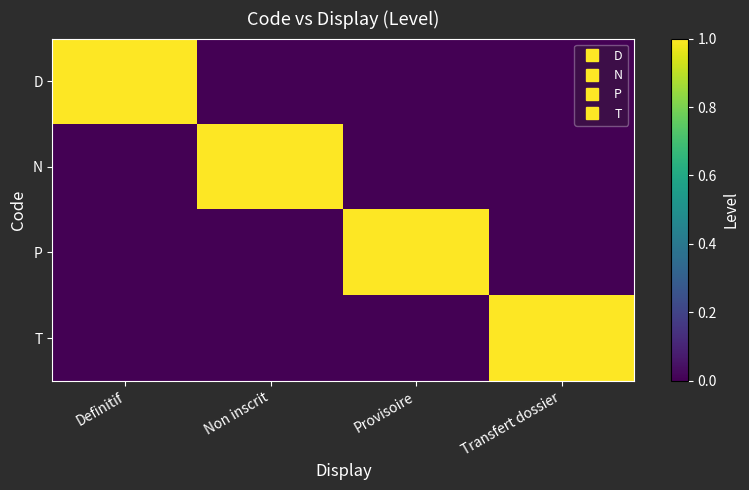

Which series changed the most between Definitif and Provisoire?

D